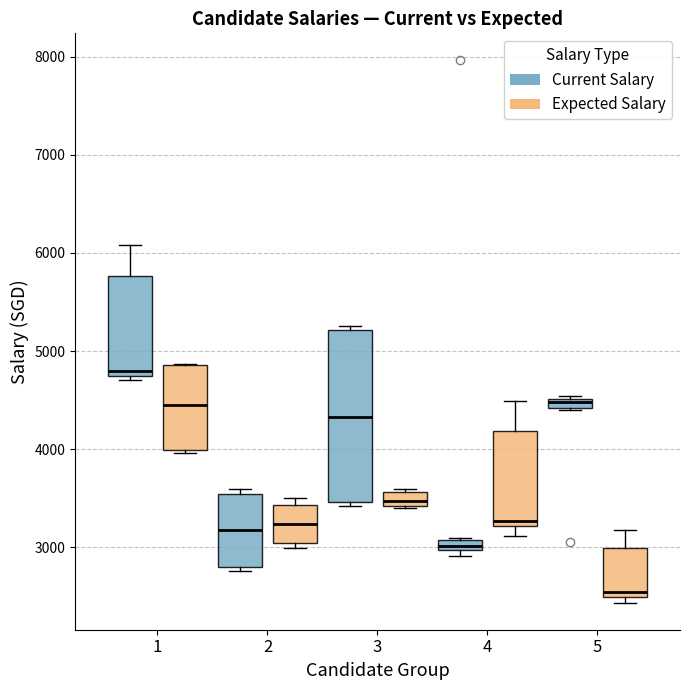

Where does the median line of the box for 2 (Expected Salary) sit on the y-axis? The values are not printed on the chart, so give them approximately, as read against the axis.

3200